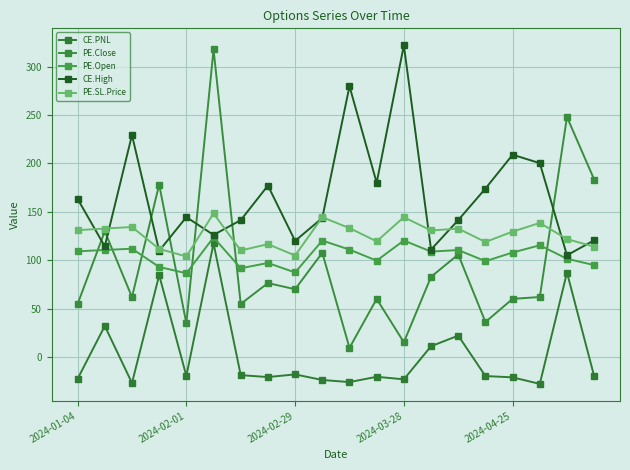

Count the number of data series in this chart.

5